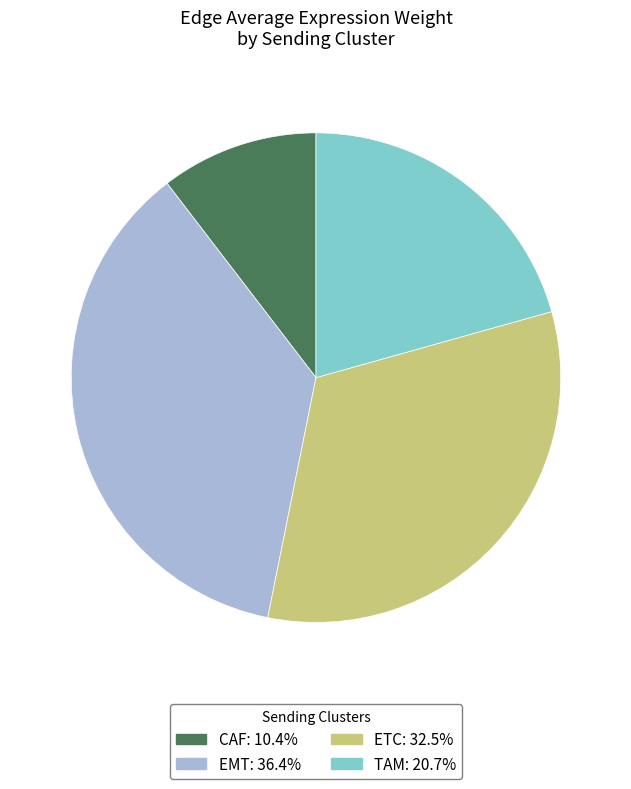

Does any single category account for the majority?

No